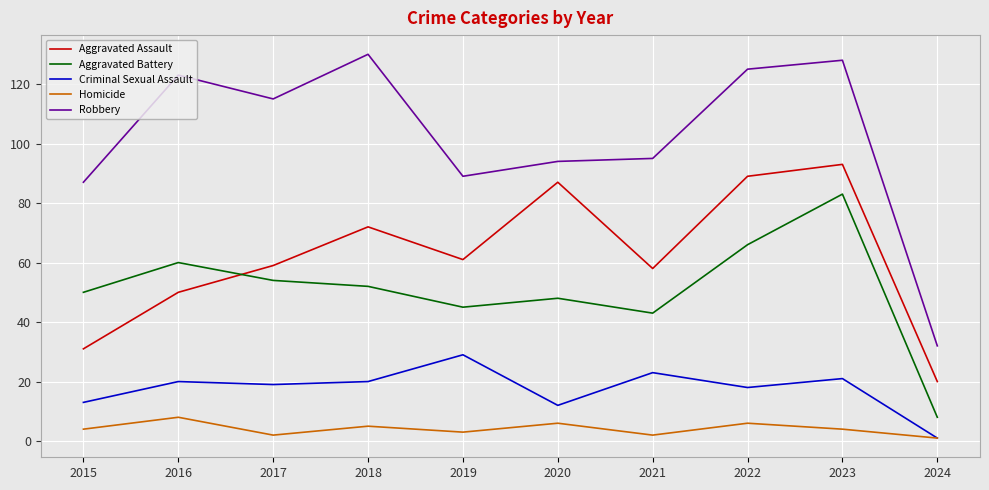

Which category has the highest value in the Homicide series?

2016